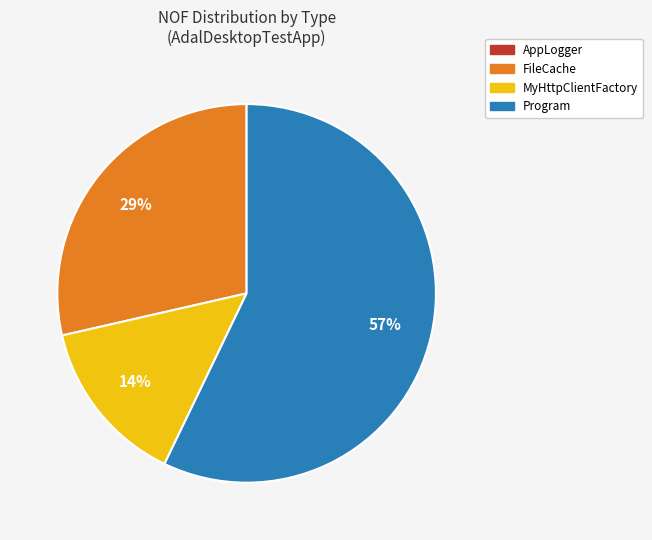

Is there a majority slice in this chart?

Yes